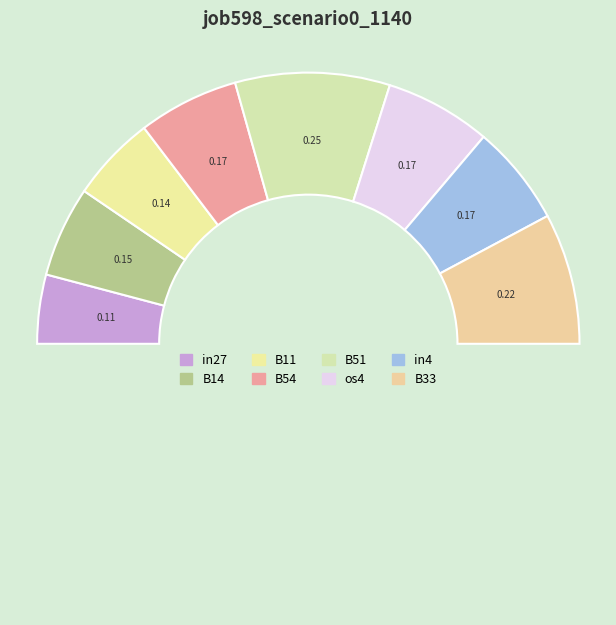

Rank the categories by value from lowest to highest.

in27, B11, B14, B54, in4, os4, B33, B51